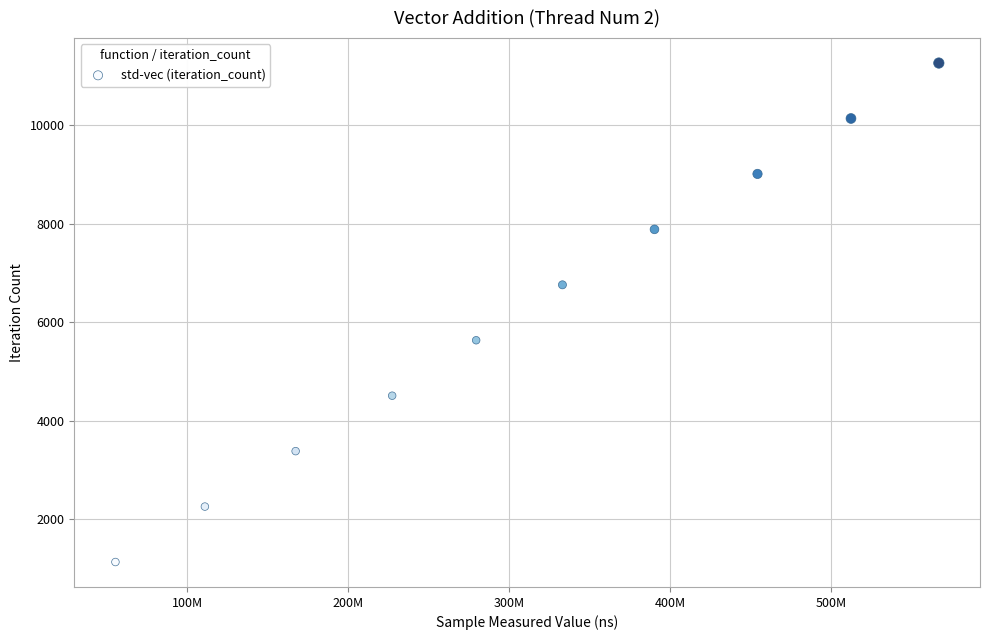

What is the range of X values (max minus min)?

511518470